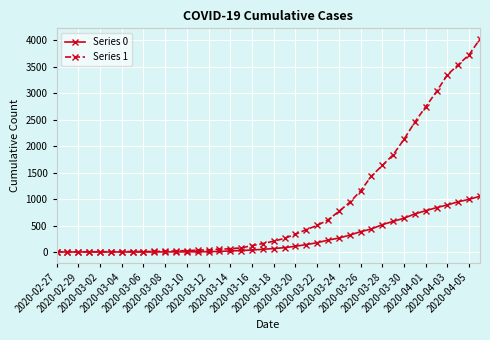

What is the maximum value shown in the chart?

4028